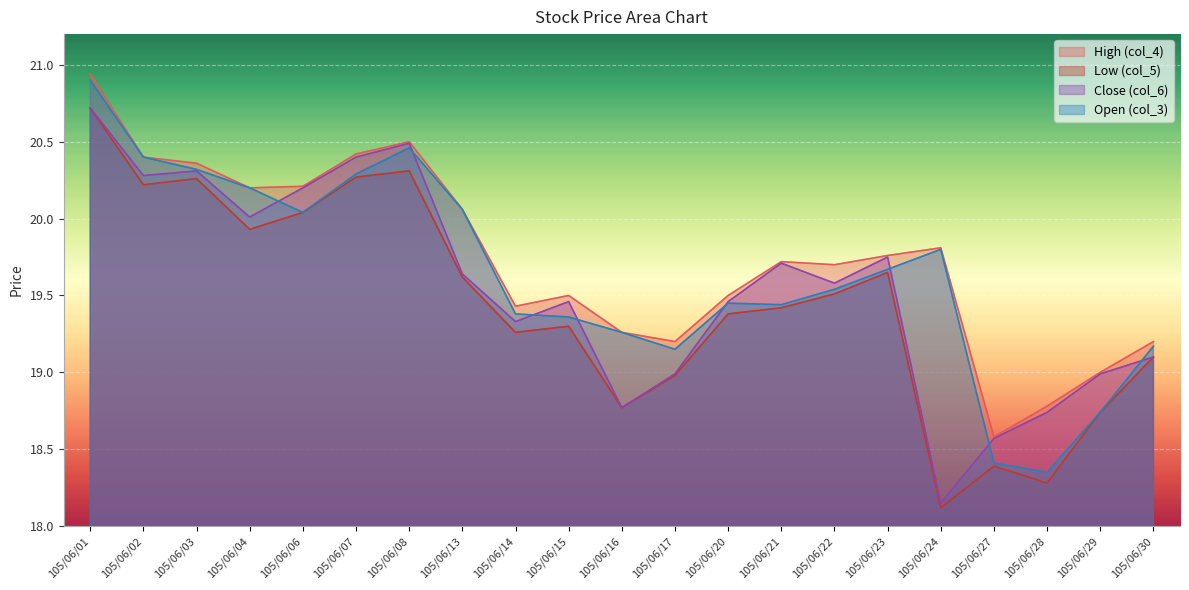

Which series has the largest total across all categories?

High (col_4)